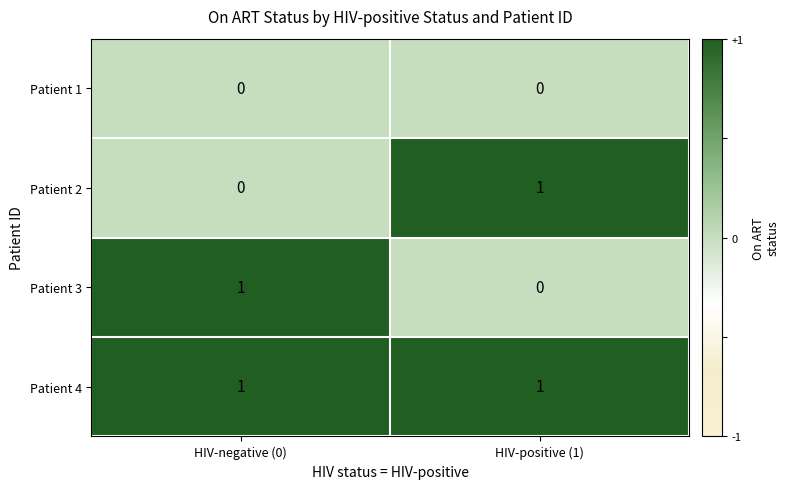

Reading right to left, list all the values displayed in this chart.

Patient 1: 0	0
Patient 2: 1	0
Patient 3: 0	1
Patient 4: 1	1